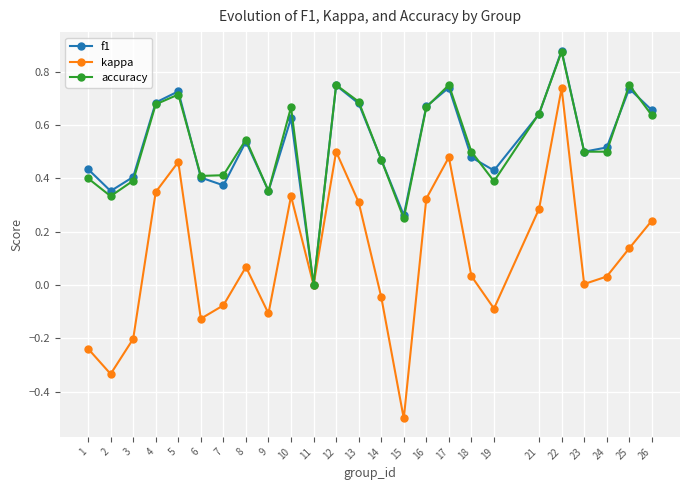

Which category has the highest value in the f1 series?

22